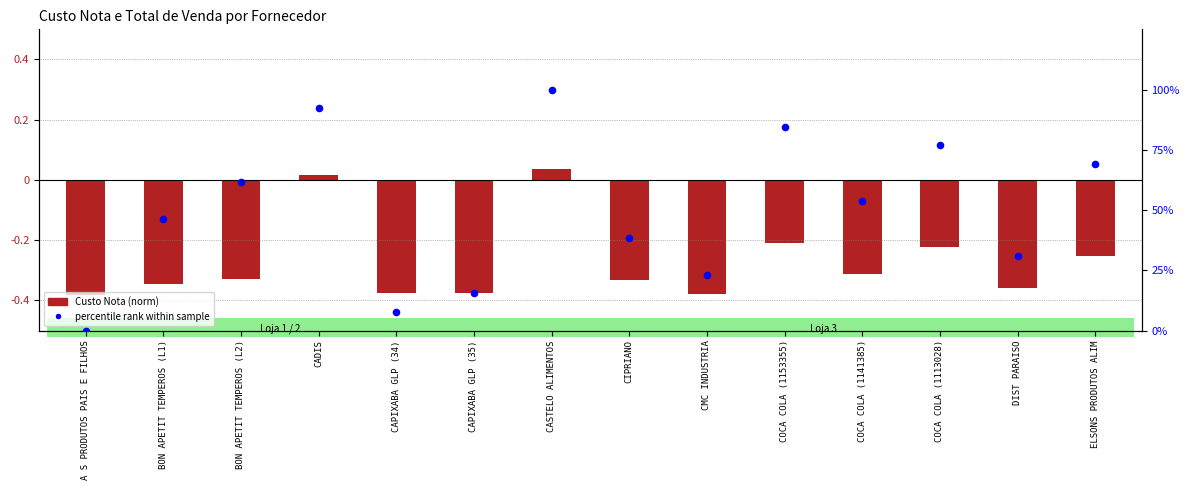

Which series contains the highest Y value?

percentile rank within sample